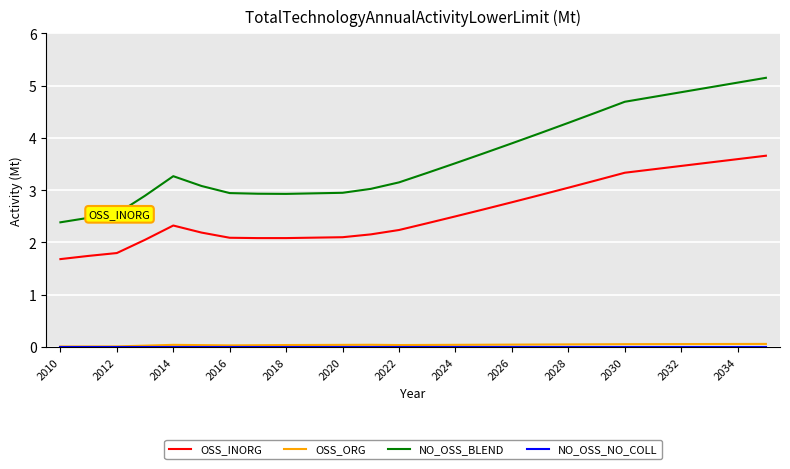

What is the maximum value for NO_OSS_BLEND?

5.1